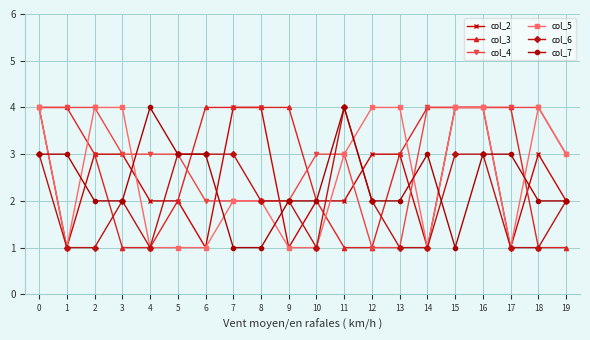

What are all the series names shown in the legend?

col_2, col_3, col_4, col_5, col_6, col_7